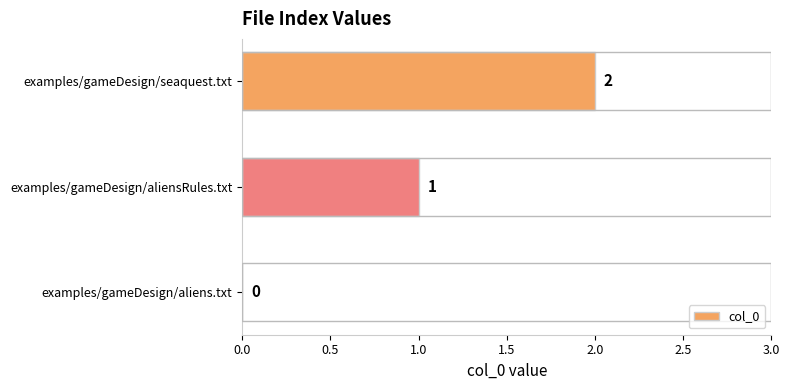

Which label corresponds to the largest value in the chart?

examples/gameDesign/seaquest.txt